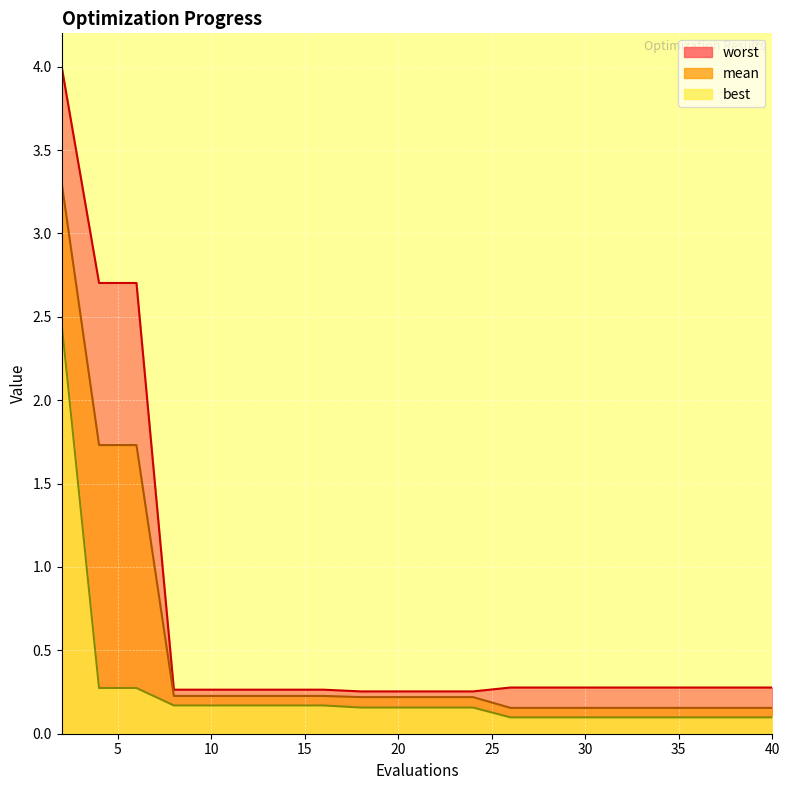

What are all the series names shown in the legend?

worst, mean, best